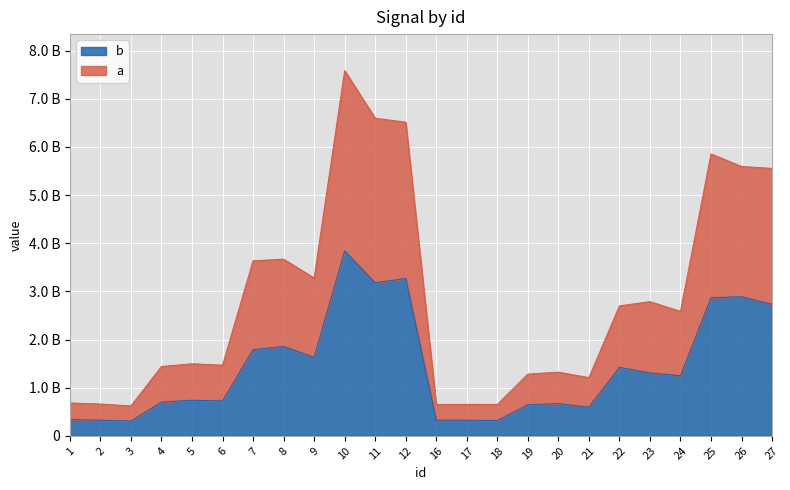

What are all the series names shown in the legend?

b, a